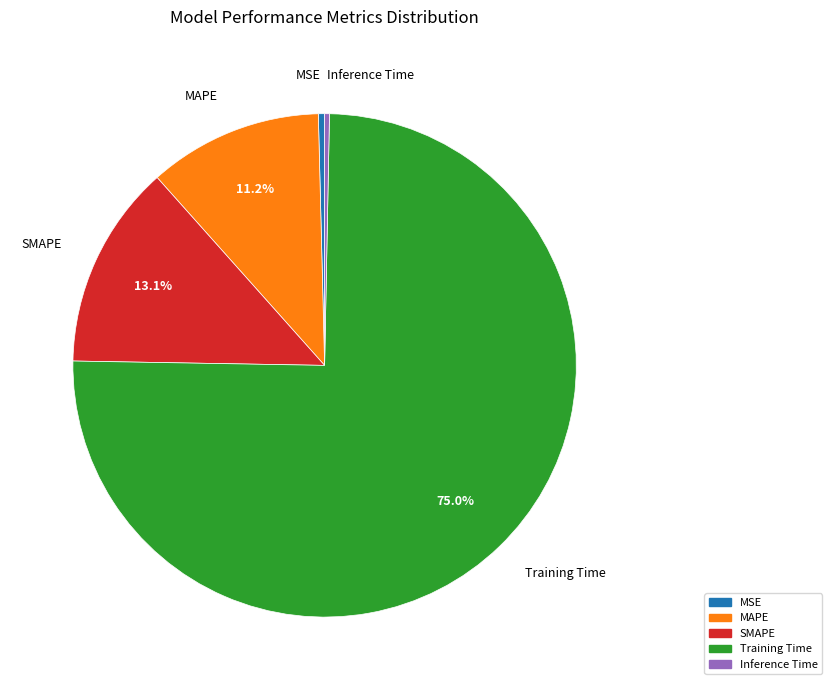

Is Training Time the majority of the pie?

Yes